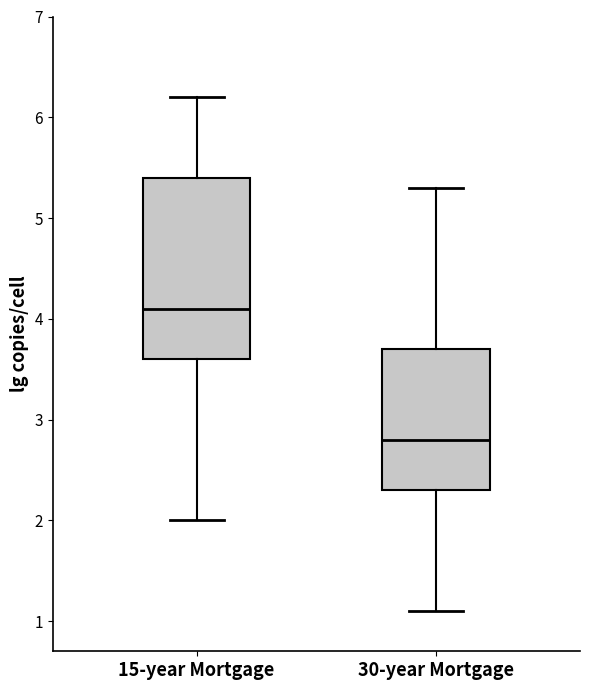

Reading left to right, transcribe this box plot: for each box, give where its median line is, the range the box spans, and where its two whiskers end, as read against the y-axis. The values are not printed on the chart, so give them approximately, as read against the axis.

15-year Mortgage: median 4.1, box 3.6 to 5.4, whiskers 2.0 to 6.2
30-year Mortgage: median 2.8, box 2.3 to 3.7, whiskers 1.1 to 5.3